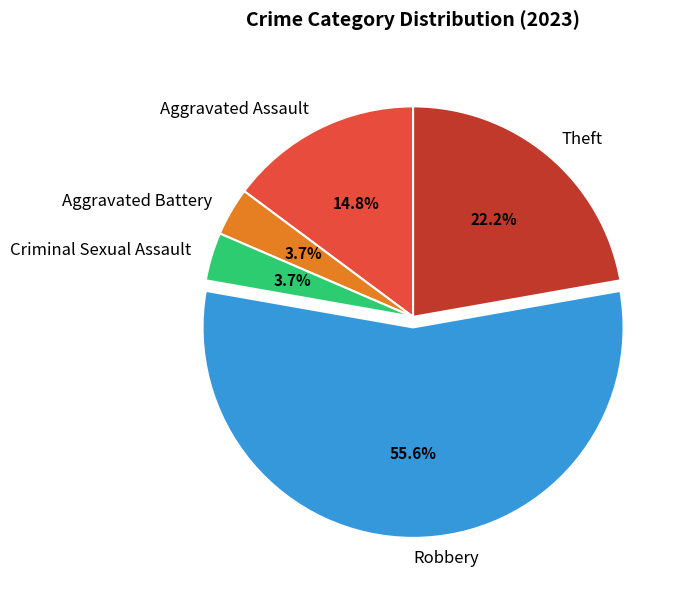

To the nearest percent, what is the combined percentage of Aggravated Assault and Theft?

37%